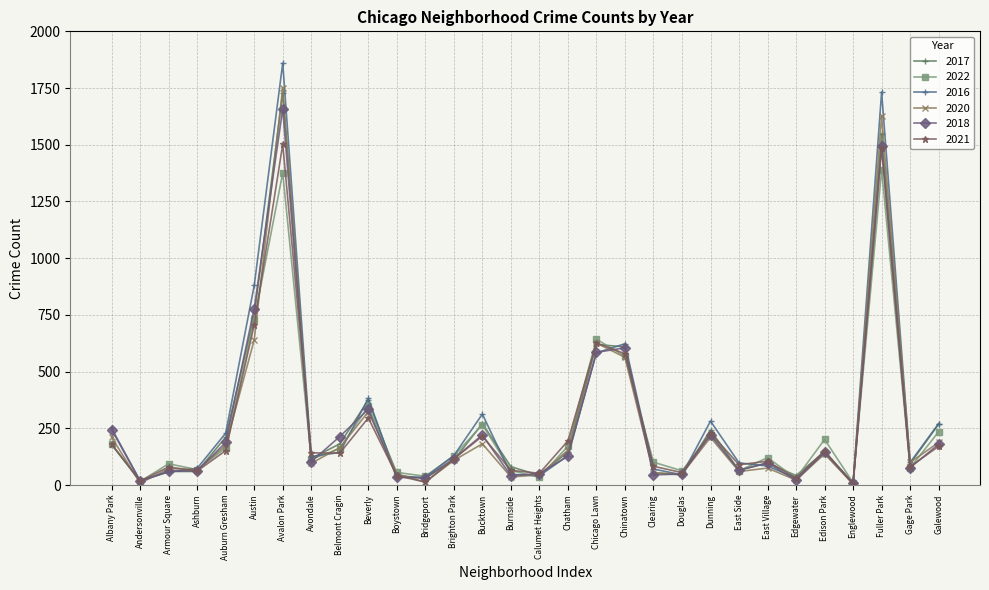

What is the highest value of the 2016 series?

1860